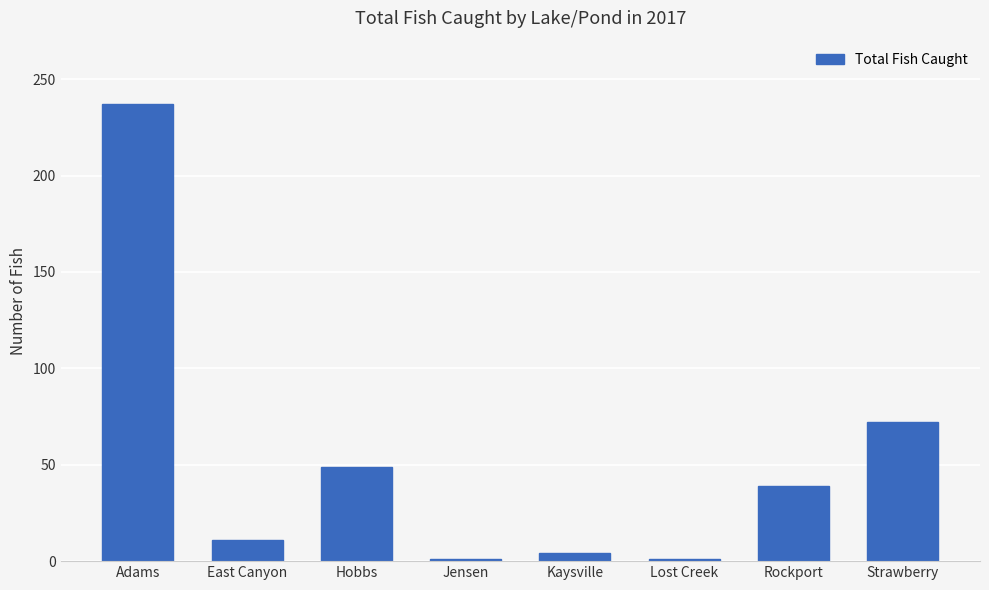

What is the change in value from Jensen to Strawberry?

+71